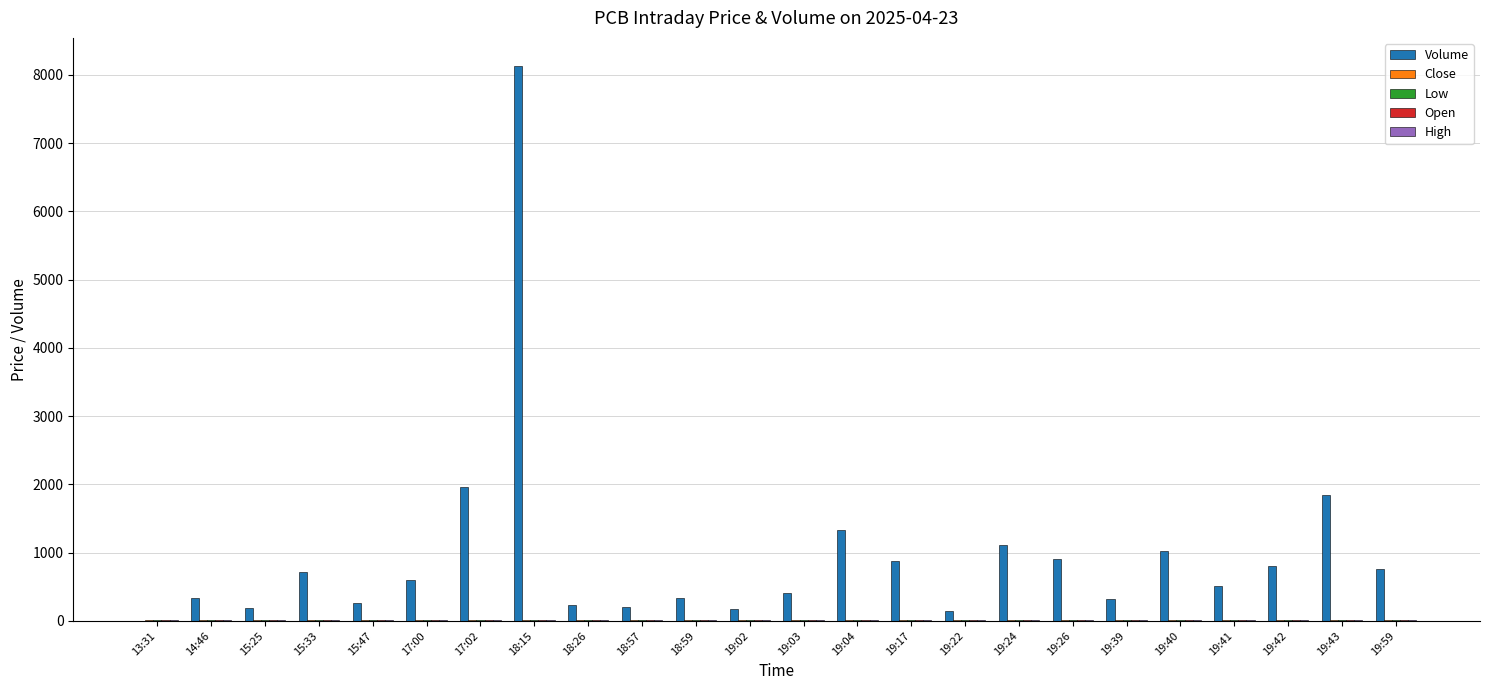

What is the greatest value displayed?

8135.0